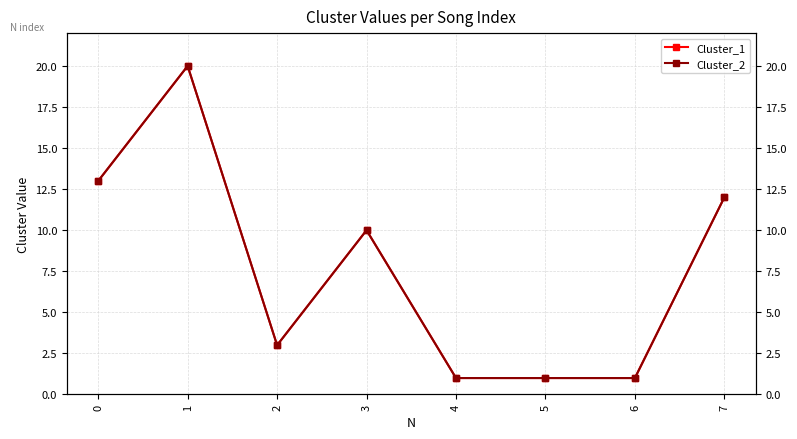

How many interior local valleys does the Cluster_2 series have?

1